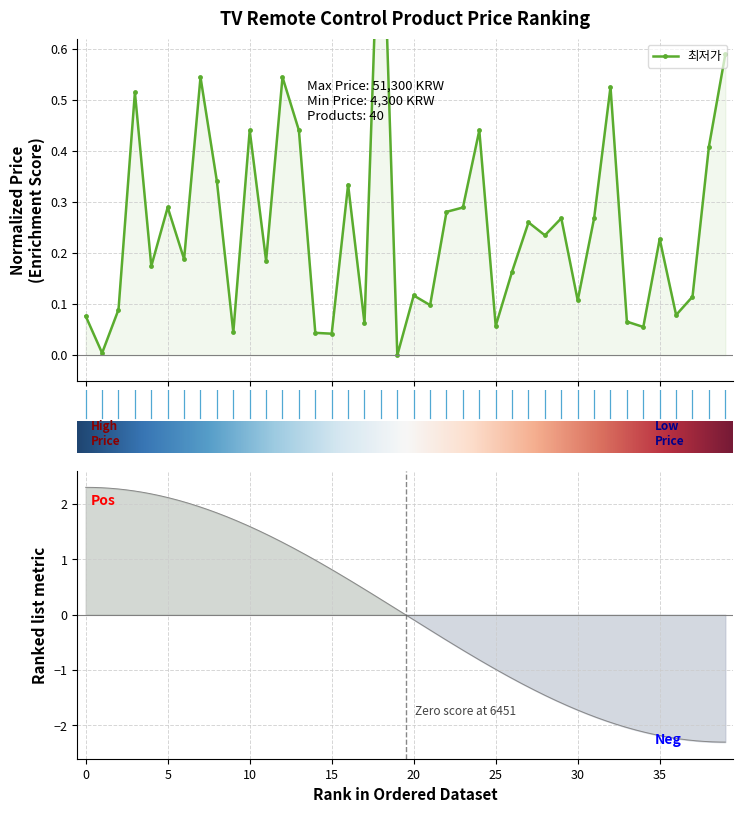

Reading right to left, extract all data points from this chart.

39=0.6	38=0.4	37=0.1	36=0.1	35=0.2	34=0.1	33=0.1	32=0.5	31=0.3	30=0.1	29=0.3	28=0.2	27=0.3	26=0.2	25=0.1	24=0.4	23=0.3	22=0.3	21=0.1	20=0.1	19=0.0	18=1.0	17=0.1	16=0.3	15=0.0	14=0.0	13=0.4	12=0.5	11=0.2	10=0.4	9=0.0	8=0.3	7=0.5	6=0.2	5=0.3	4=0.2	3=0.5	2=0.1	1=0.0	0=0.1